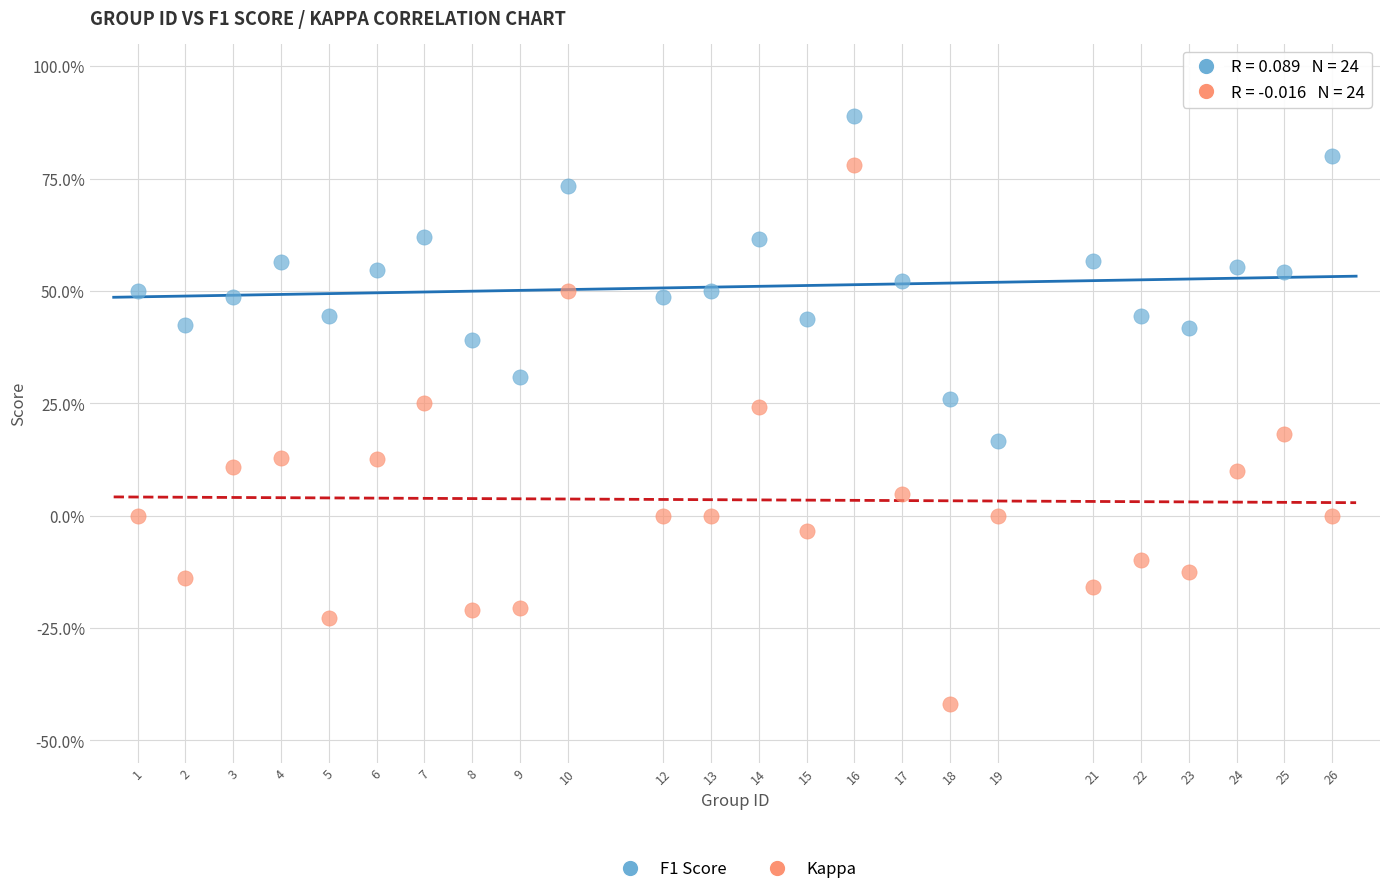

Which series contains the highest Y value?

F1 Score